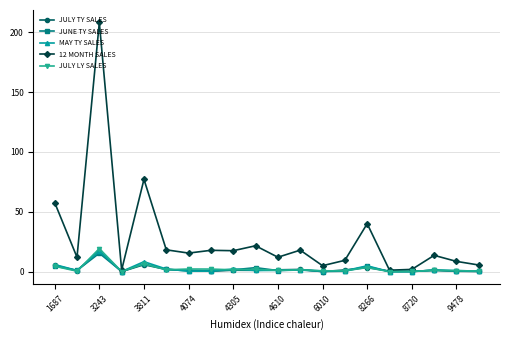

Which series has the widest spread of values?

12 MONTH SALES